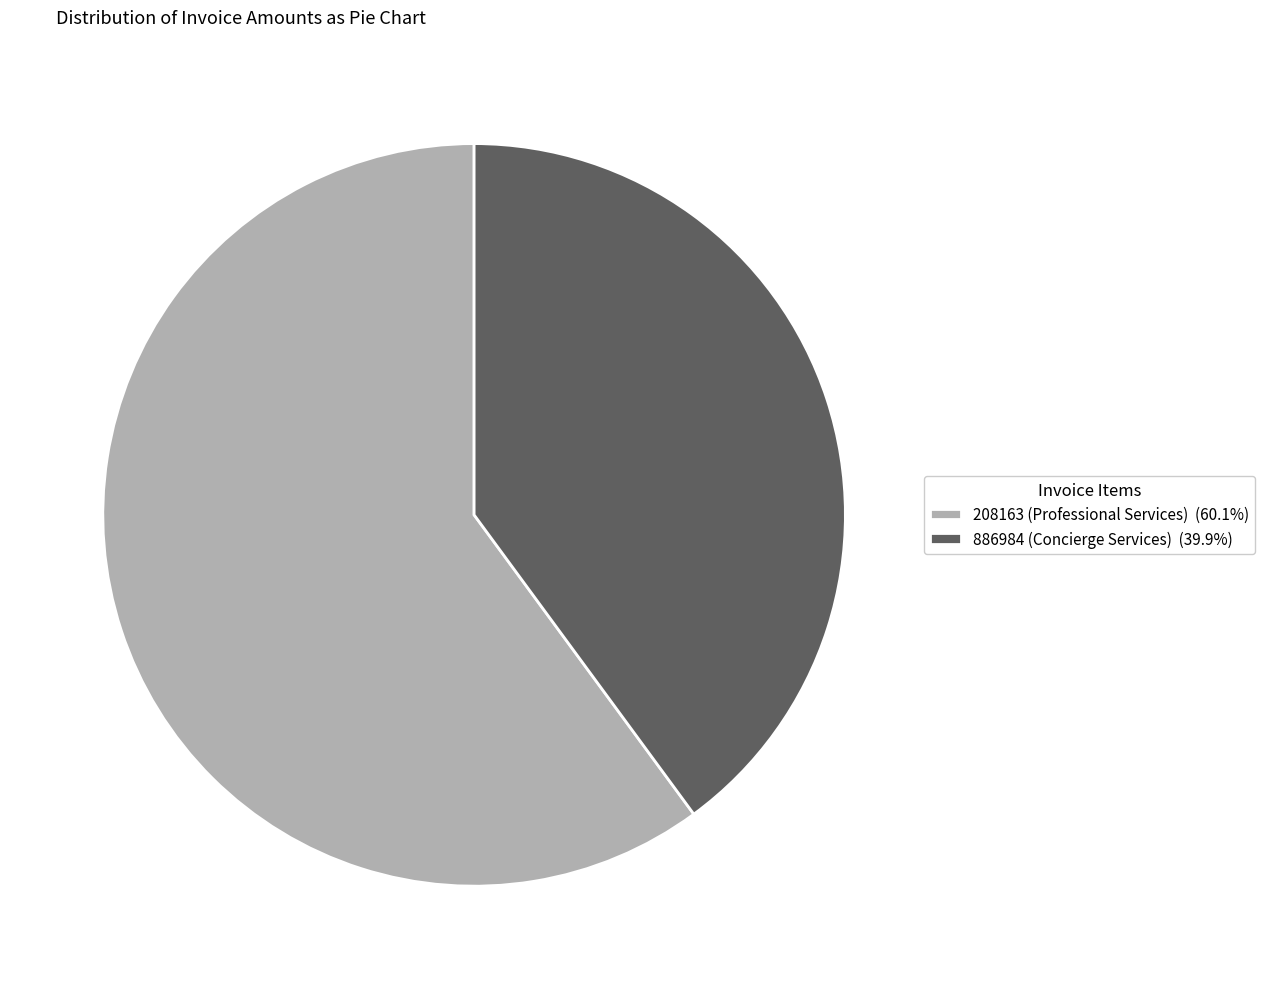

The 208163 slice represents 60% of the pie. True or false?

True